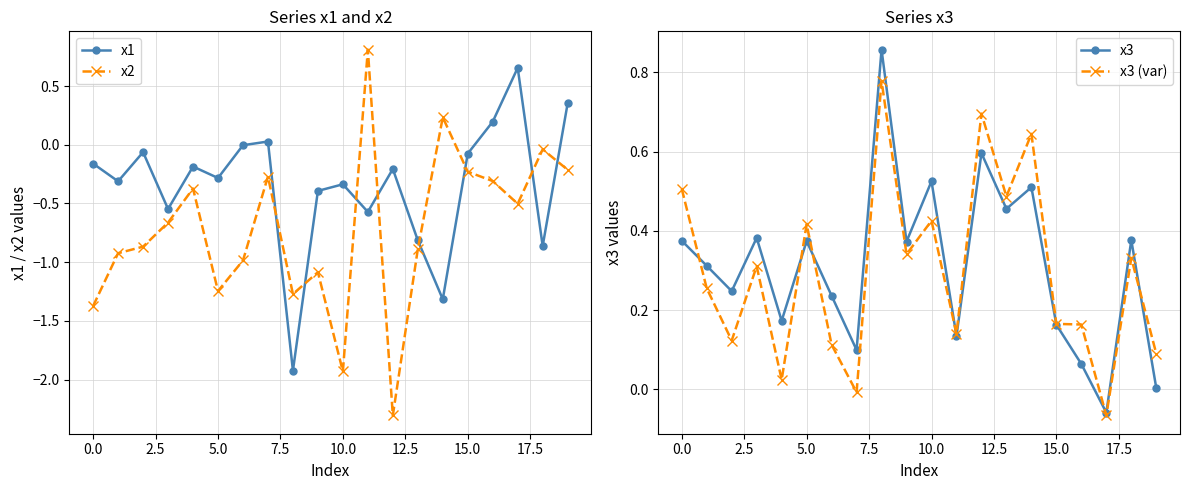

Which series has the largest total across all categories?

x3